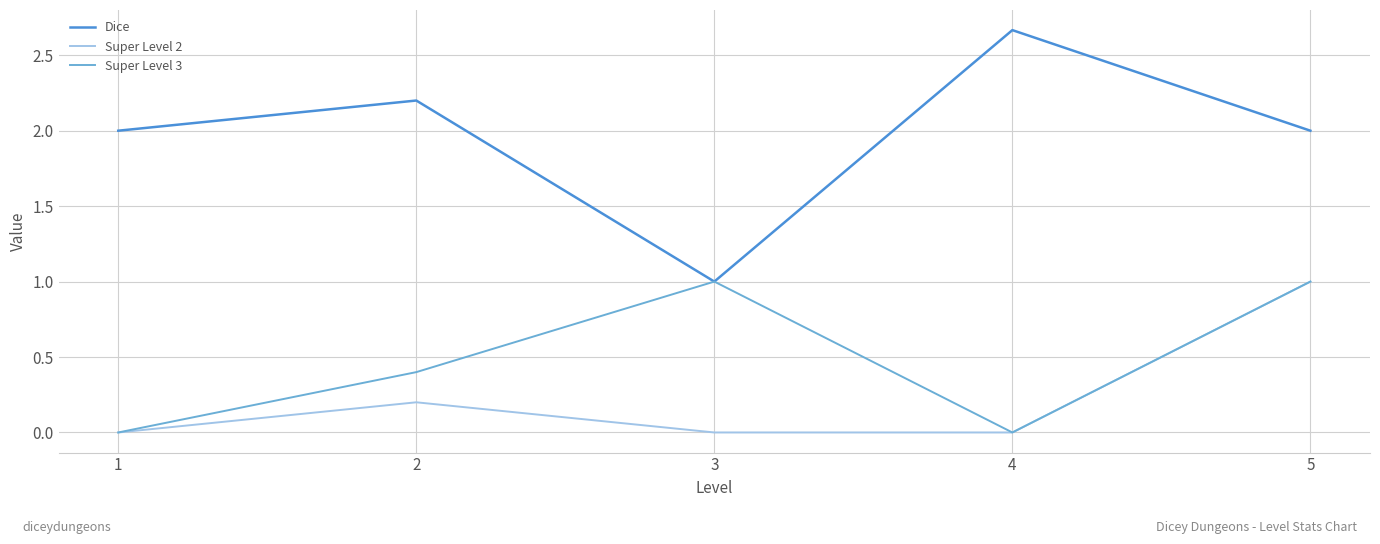

Which category has the highest value in the Dice series?

4